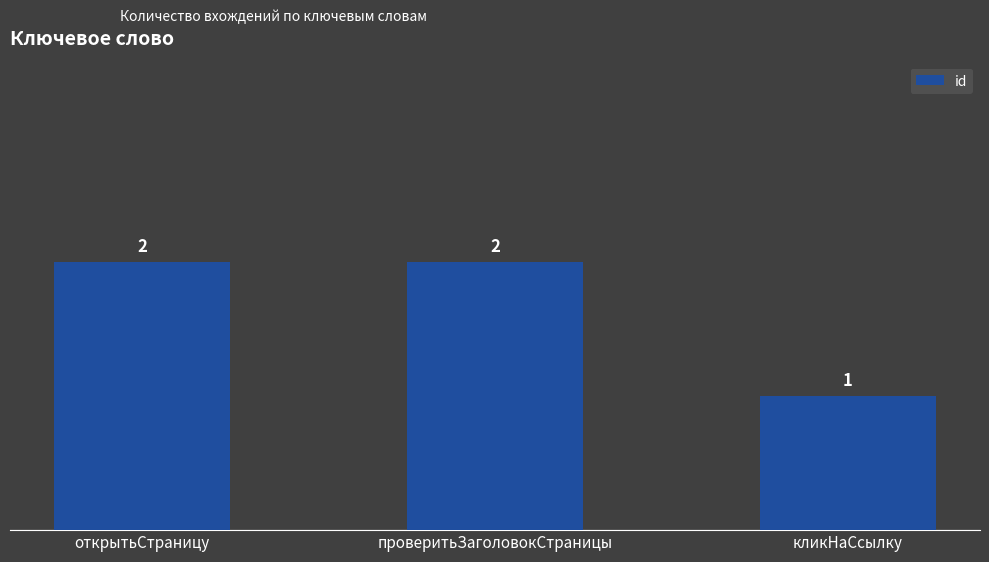

What is the difference between the second highest and minimum values?

1